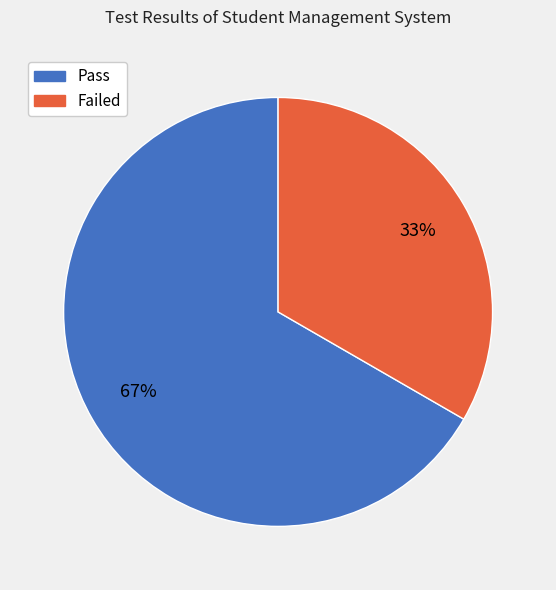

How many segments does this pie chart have?

2